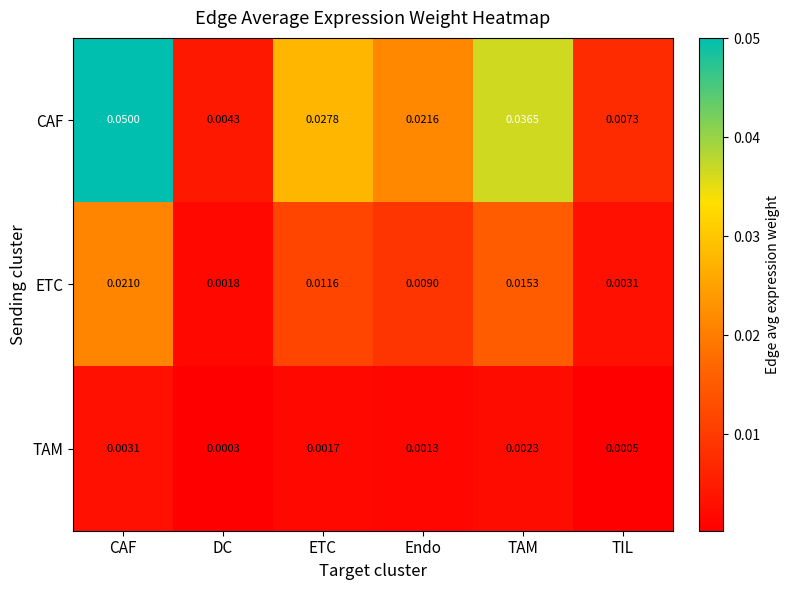

At which label is CAF closest to 0?

DC